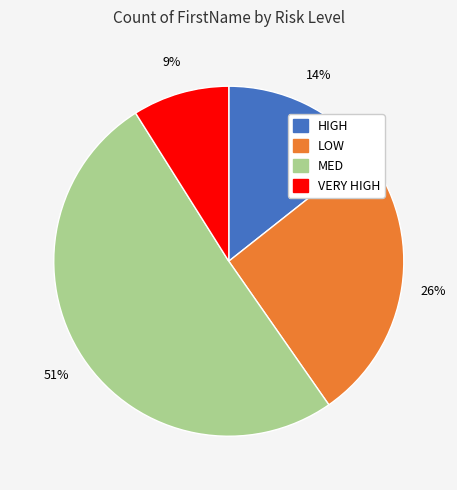

Rank the categories by value from lowest to highest.

VERY HIGH, HIGH, LOW, MED